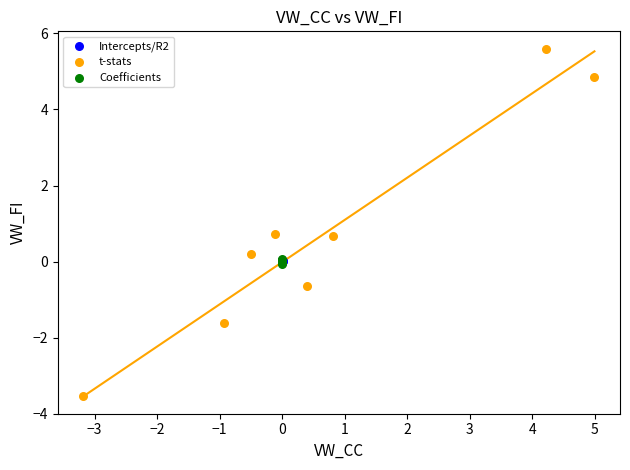

Which series has the largest Y range (max minus min)?

t-stats